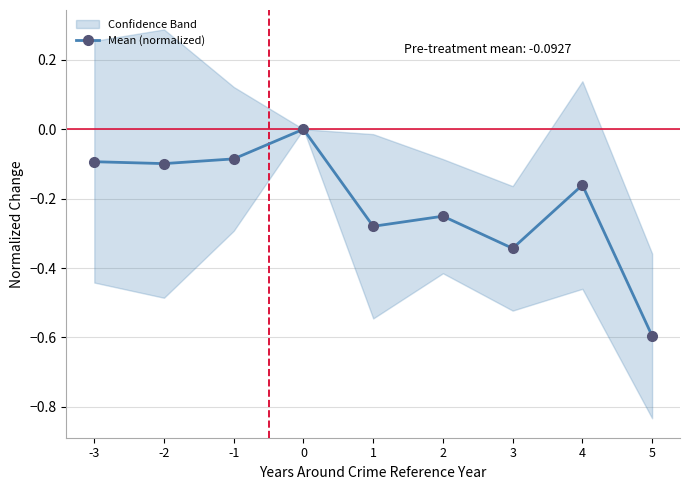

What is the change in value from -3 to 4?

-0.1